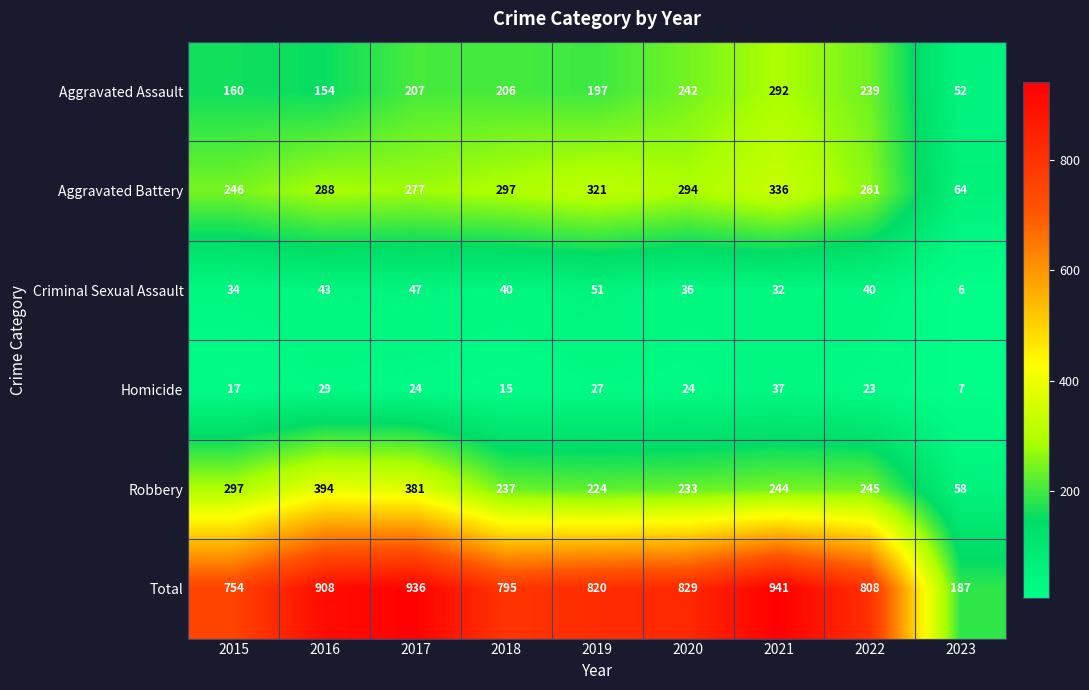

What is the greatest value displayed?

941